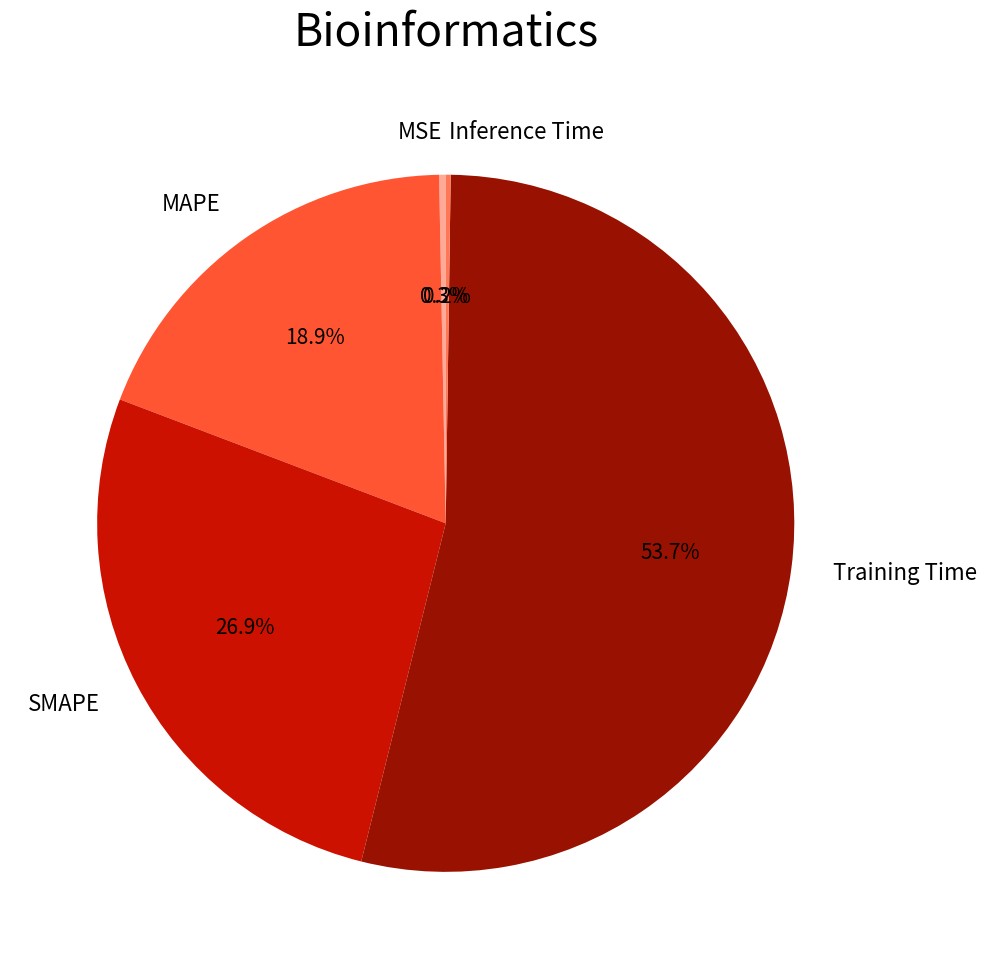

Which has a higher value, MSE or Training Time?

Training Time